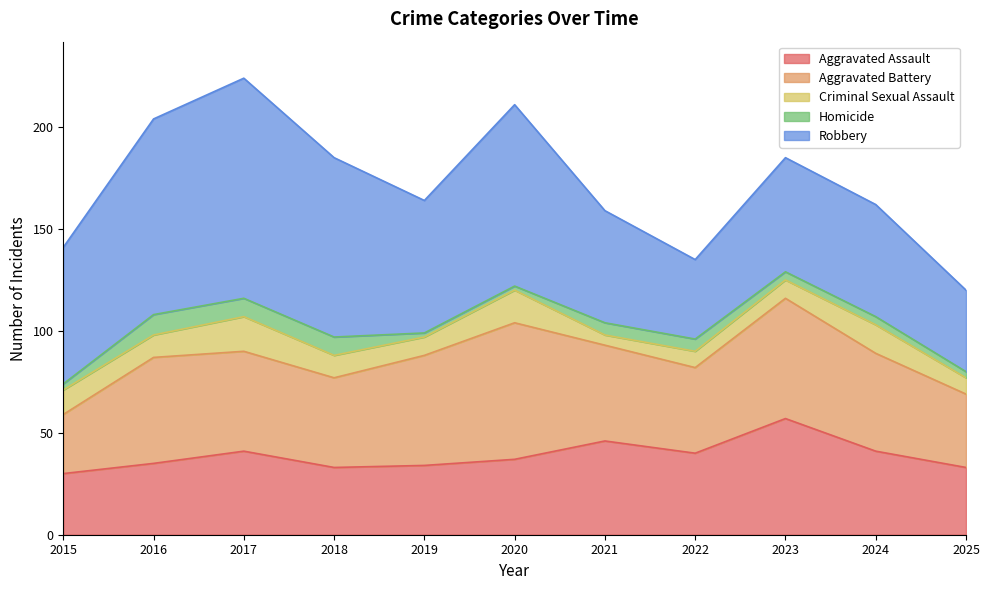

What value does the Robbery series have at 2023, to the nearest 5?

55